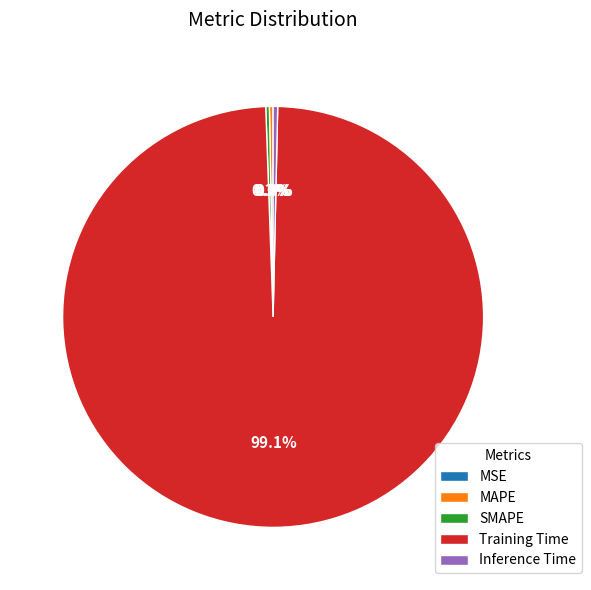

To the nearest percent, what is the average slice percentage?

20%